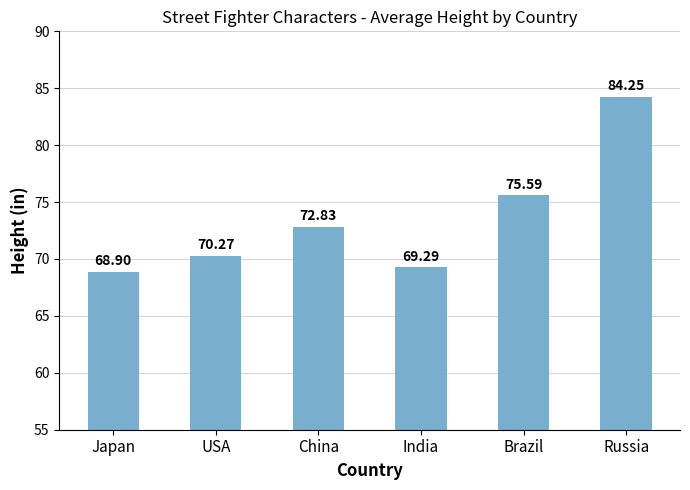

What is the label of the 2nd bar from the right?

Brazil